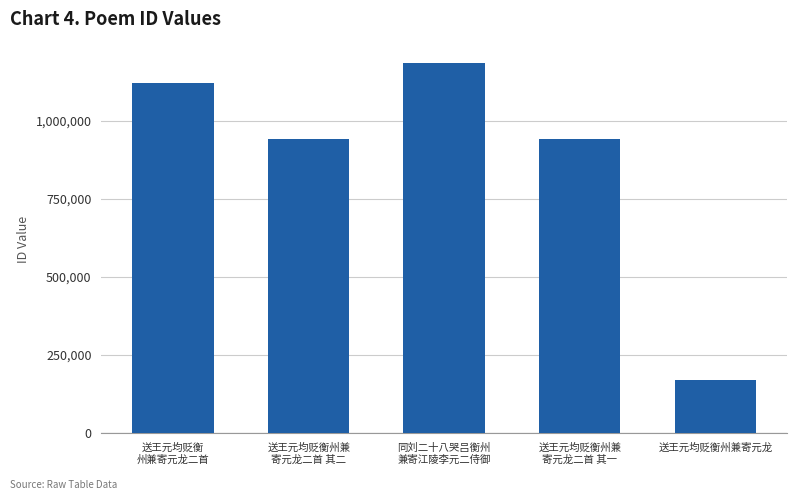

What is the value of the 2nd bar from the left?

939871